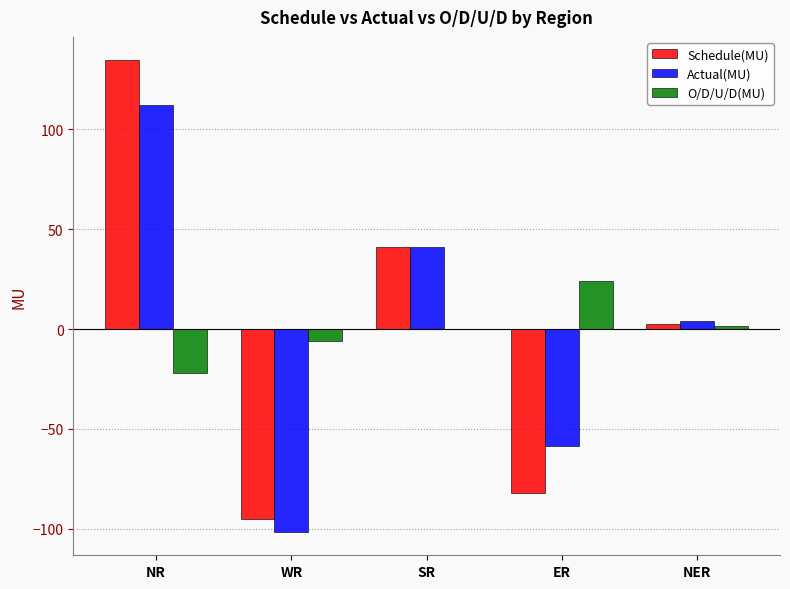

The Actual(MU) series shows -69.9 at WR. True or false?

False